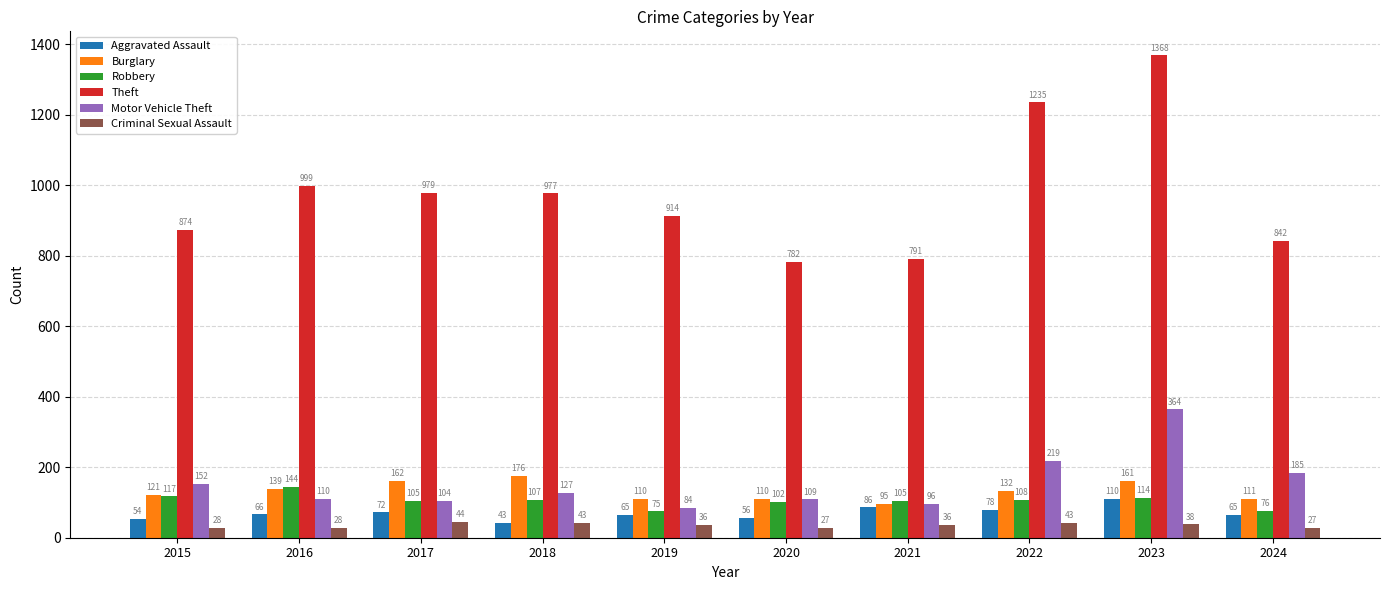

Reading left to right, list all the values displayed in this chart.

Aggravated Assault: 2015=54	2016=66	2017=72	2018=43	2019=65	2020=56	2021=86	2022=78	2023=110	2024=65
Burglary: 2015=121	2016=139	2017=162	2018=176	2019=110	2020=110	2021=95	2022=132	2023=161	2024=111
Robbery: 2015=117	2016=144	2017=105	2018=107	2019=75	2020=102	2021=105	2022=108	2023=114	2024=76
Theft: 2015=874	2016=999	2017=979	2018=977	2019=914	2020=782	2021=791	2022=1235	2023=1368	2024=842
Motor Vehicle Theft: 2015=152	2016=110	2017=104	2018=127	2019=84	2020=109	2021=96	2022=219	2023=364	2024=185
Criminal Sexual Assault: 2015=28	2016=28	2017=44	2018=43	2019=36	2020=27	2021=36	2022=43	2023=38	2024=27